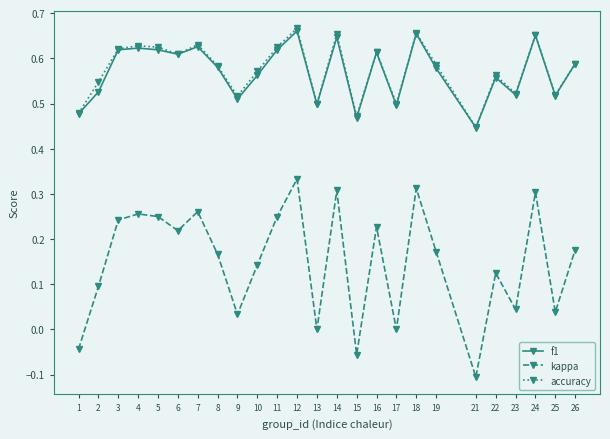

Between 4 and 22, which series saw the biggest shift?

kappa